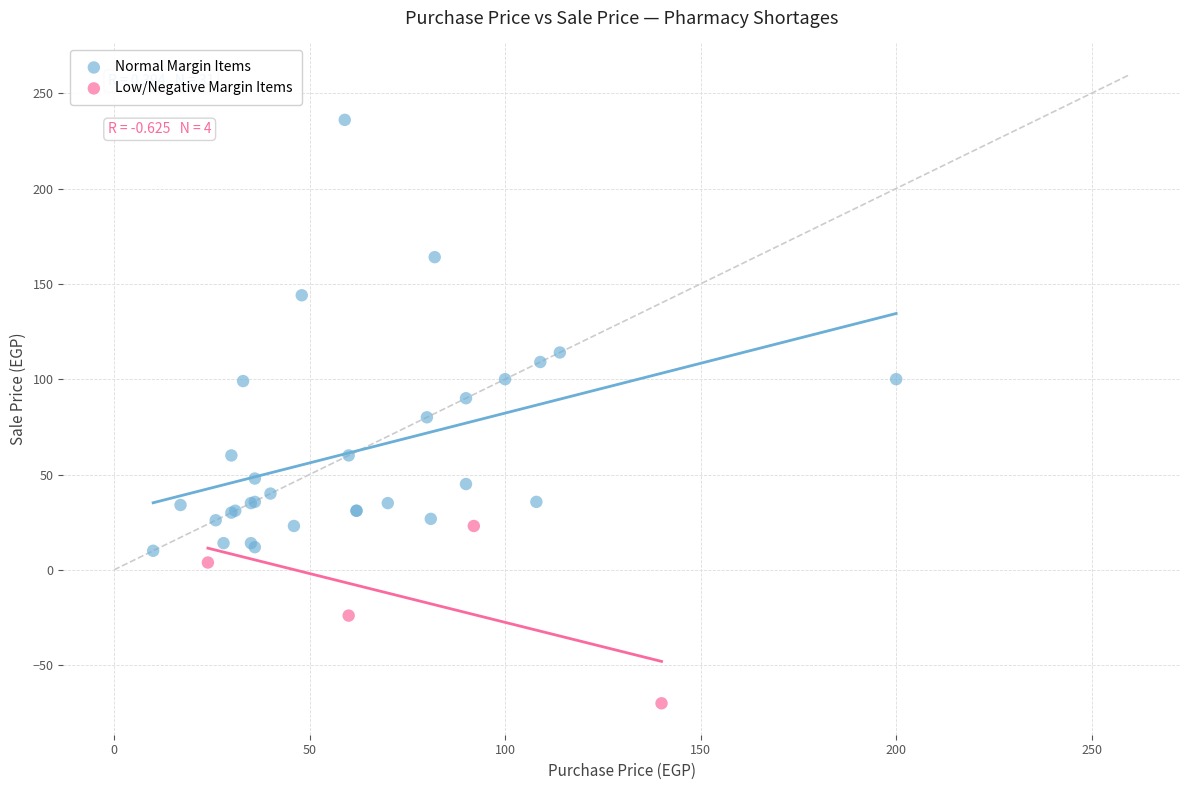

Which series contains the lowest Y value?

Low/Negative Margin Items